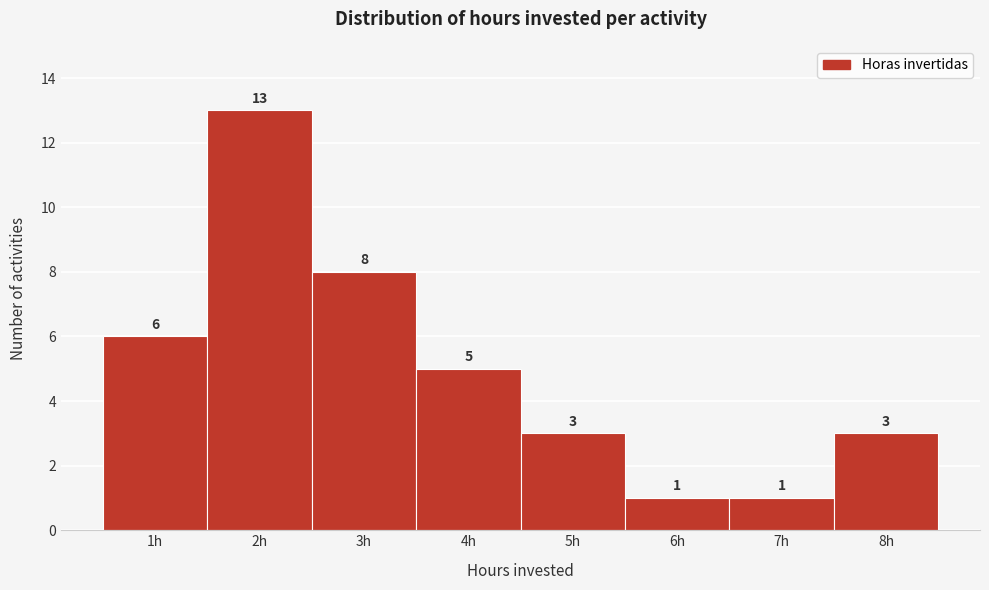

Reading left to right, transcribe this chart: for each bar, give the range it covers on the x-axis and its height.

0.5 to 1.5: 6
1.5 to 2.5: 13
2.5 to 3.5: 8
3.5 to 4.5: 5
4.5 to 5.5: 3
5.5 to 6.5: 1
6.5 to 7.5: 1
7.5 to 8.5: 3